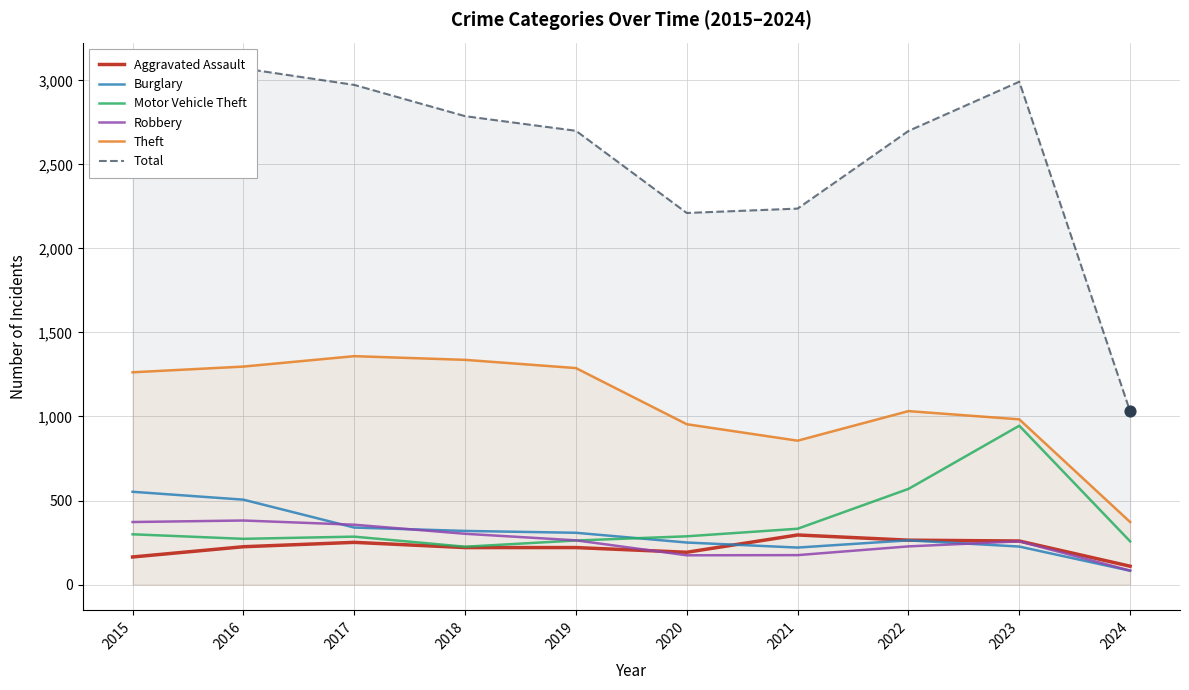

Which series contains the lowest Y value?

Burglary